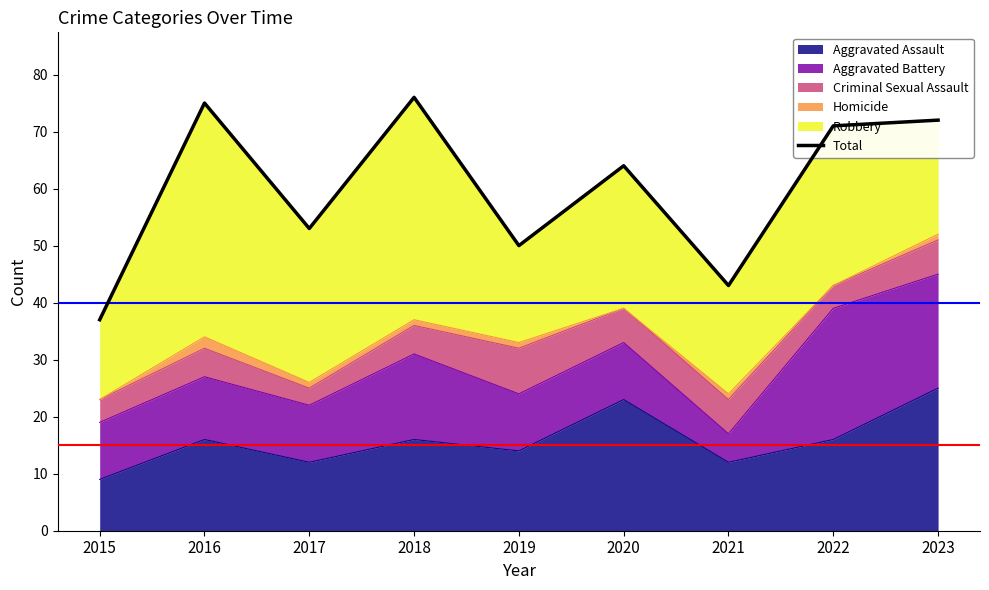

Reading left to right, what are all the values shown in this chart?

2015=37	2016=75	2017=53	2018=76	2019=50	2020=64	2021=43	2022=71	2023=72